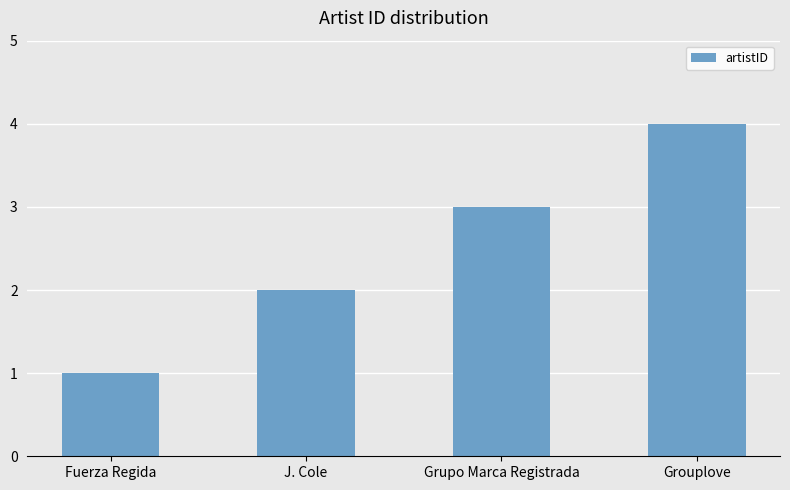

What position from the right is Fuerza Regida?

4